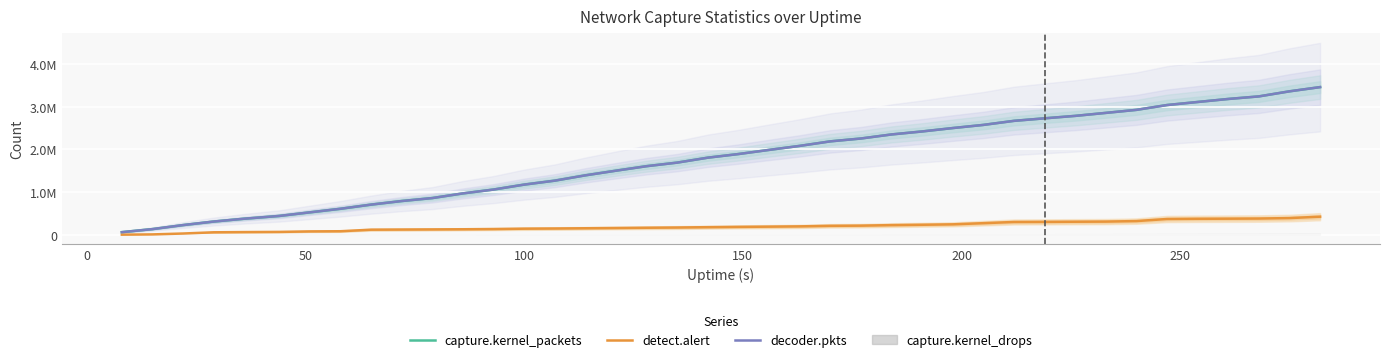

True or false: decoder.pkts and capture.kernel_packets cross at least once.

False